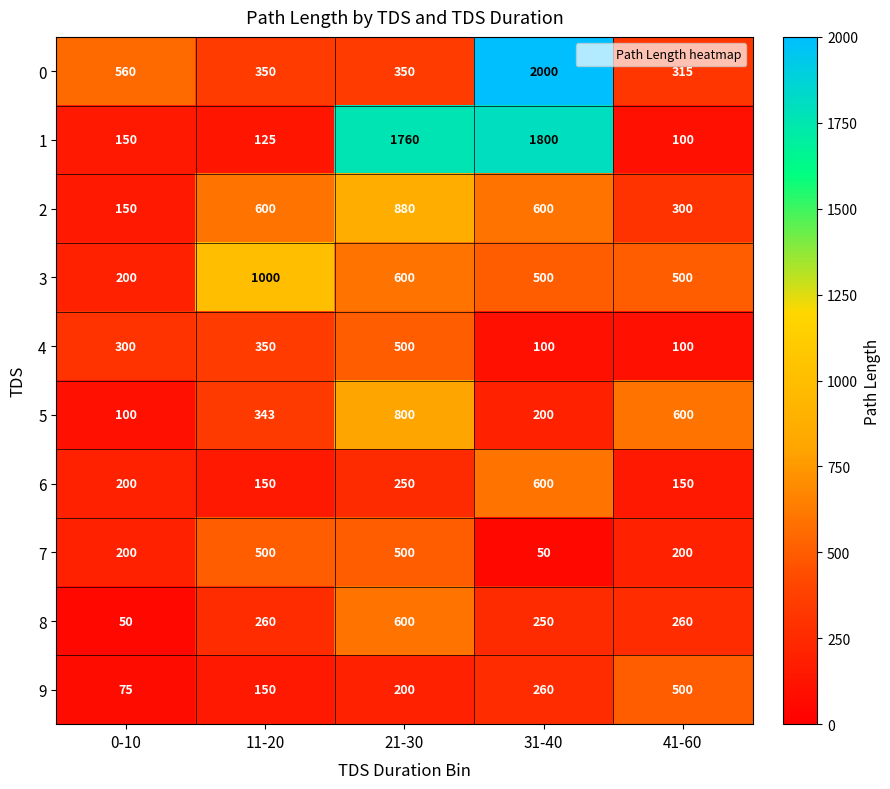

At which category is the sum across all series the highest?

21-30